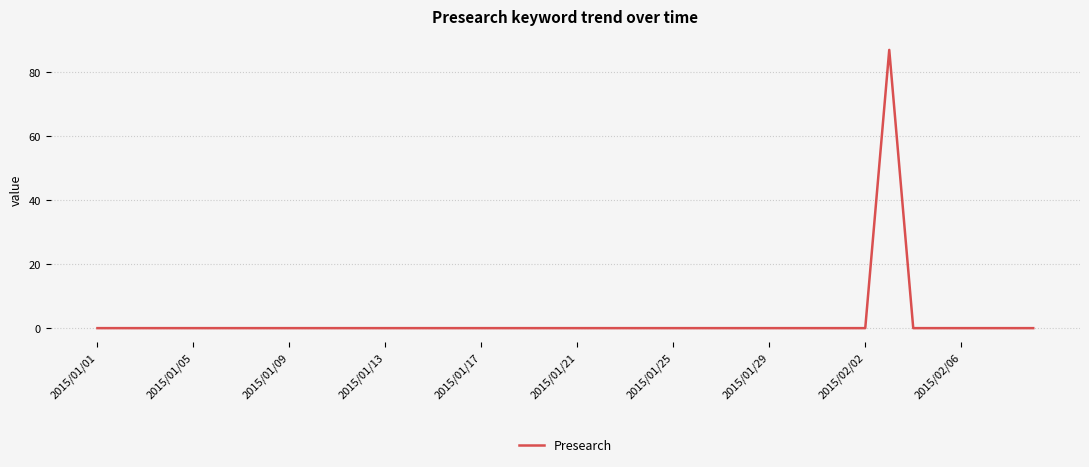

How many lines are shown in the chart?

1